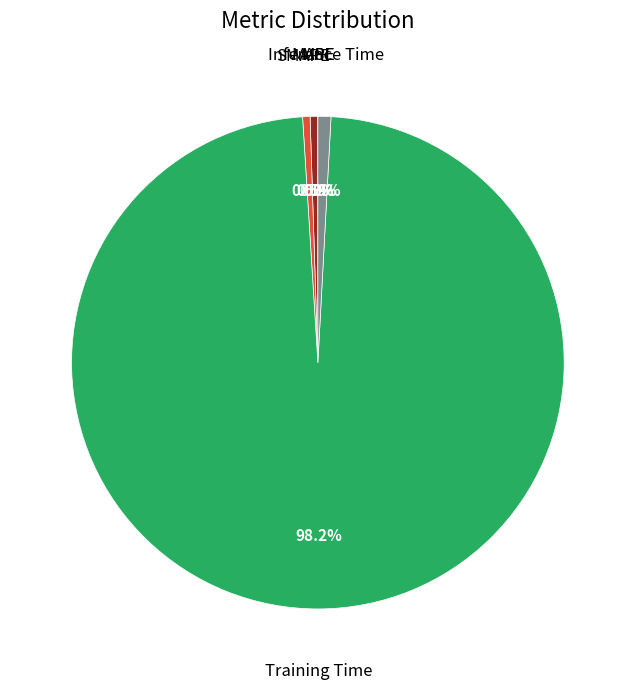

Is there a majority slice in this chart?

Yes